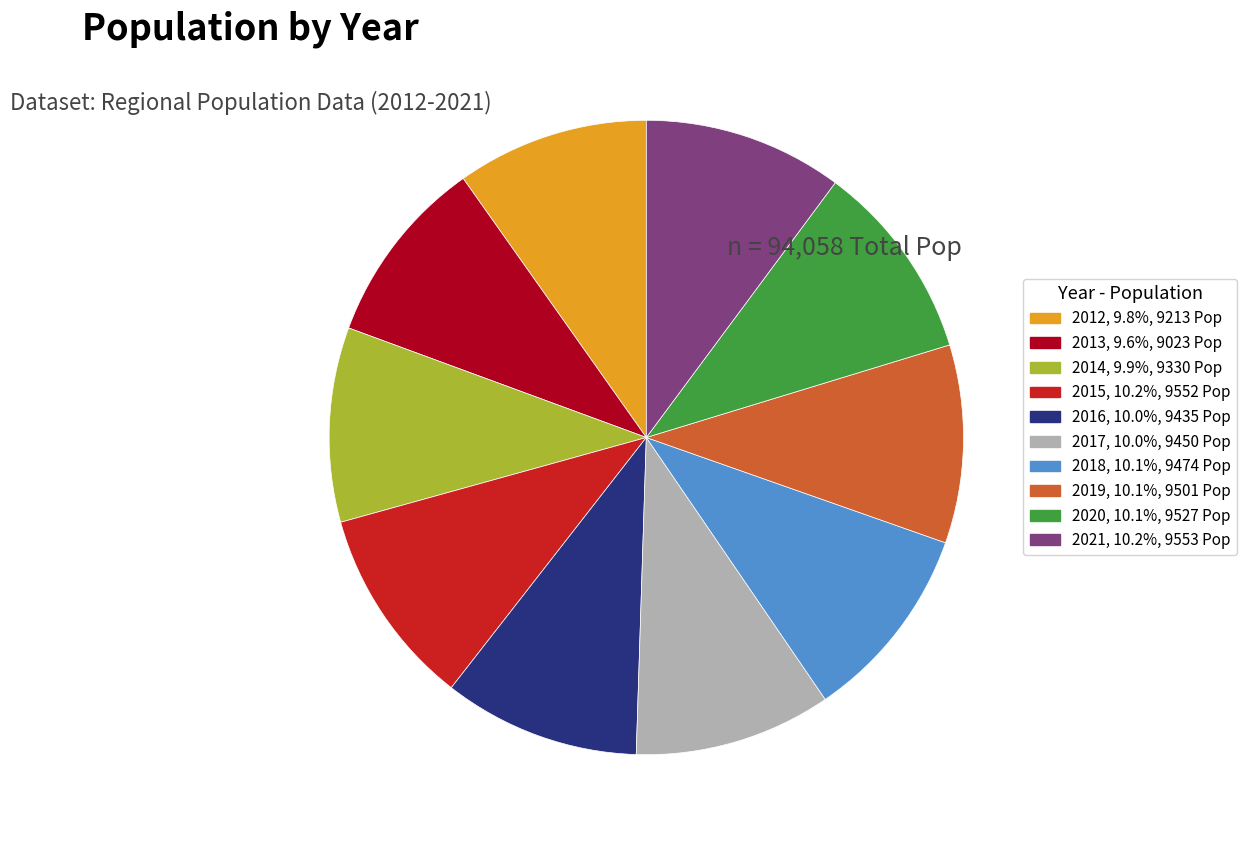

Combined, do 2012, 9.8%, 9213 Pop and 2019, 10.1%, 9501 Pop account for over 50%?

No